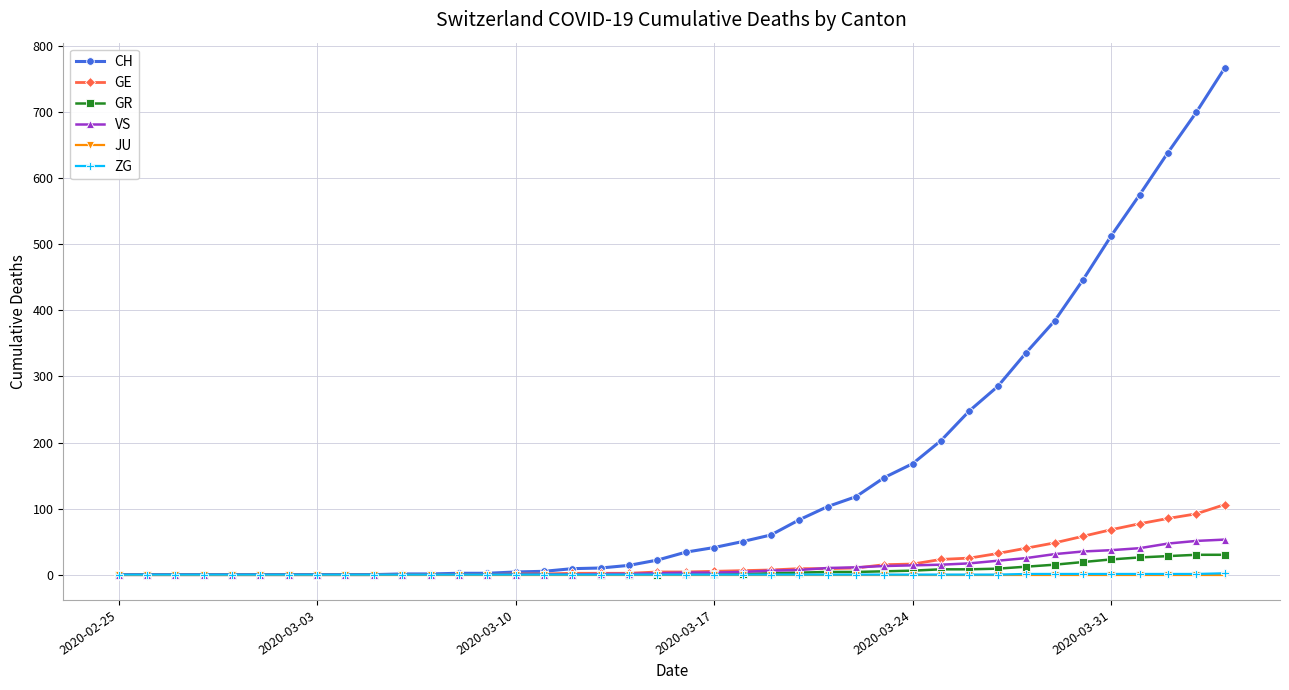

What are all the series names shown in the legend?

CH, GE, GR, VS, JU, ZG